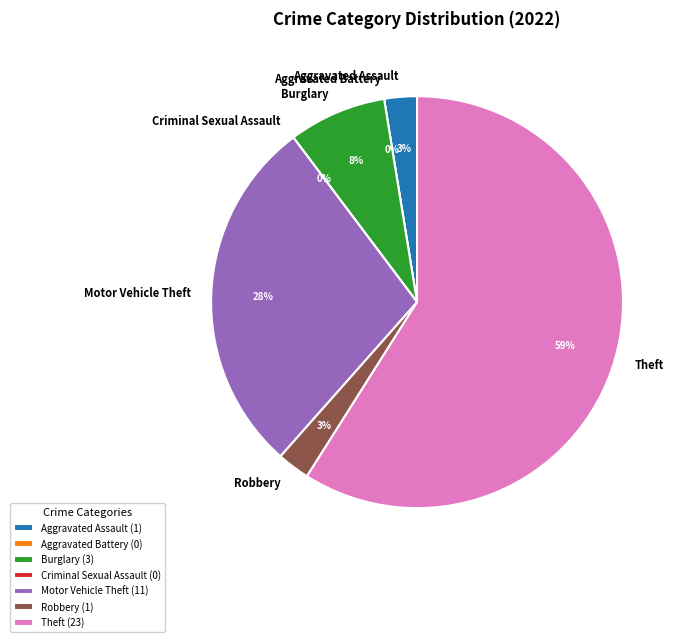

The Criminal Sexual Assault slice represents 11% of the pie. True or false?

False